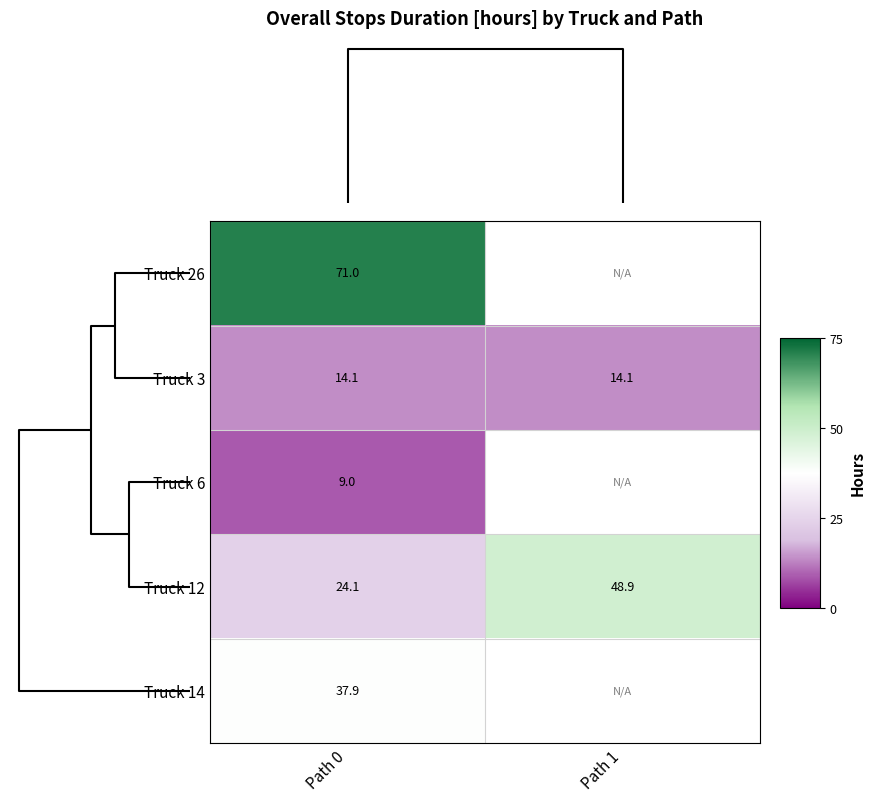

Between Path 0 and Path 1, which is larger?

Path 1